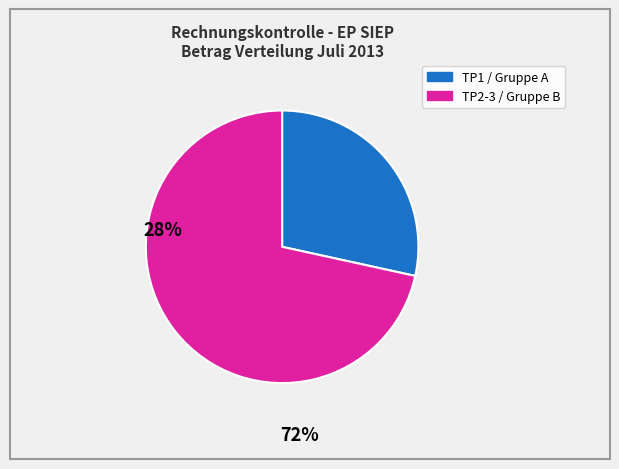

Does any single category account for the majority?

Yes